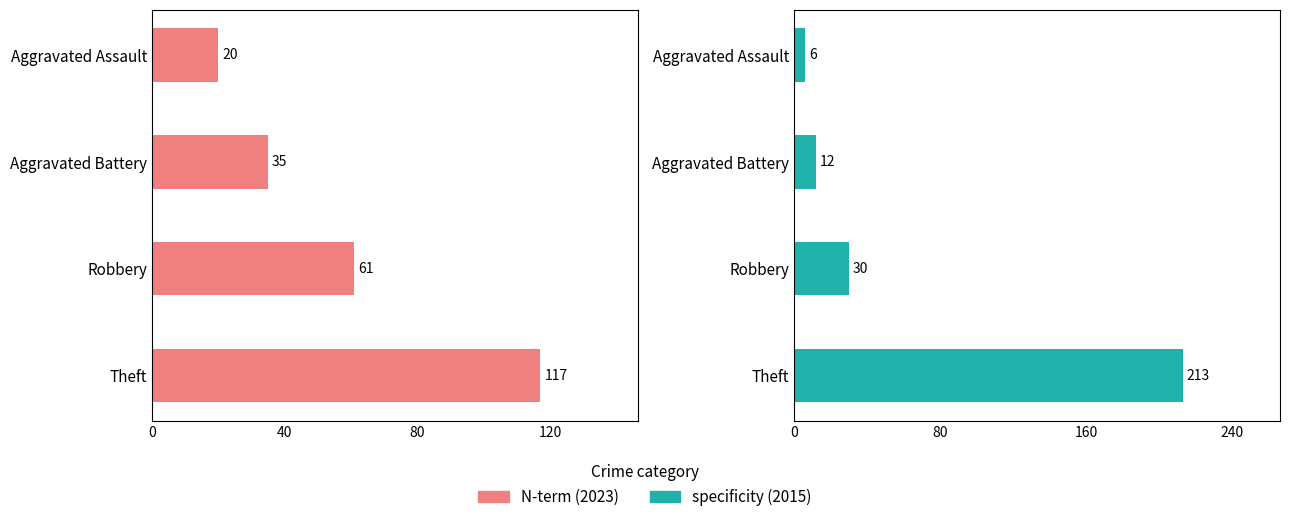

How many groups of bars are there?

4